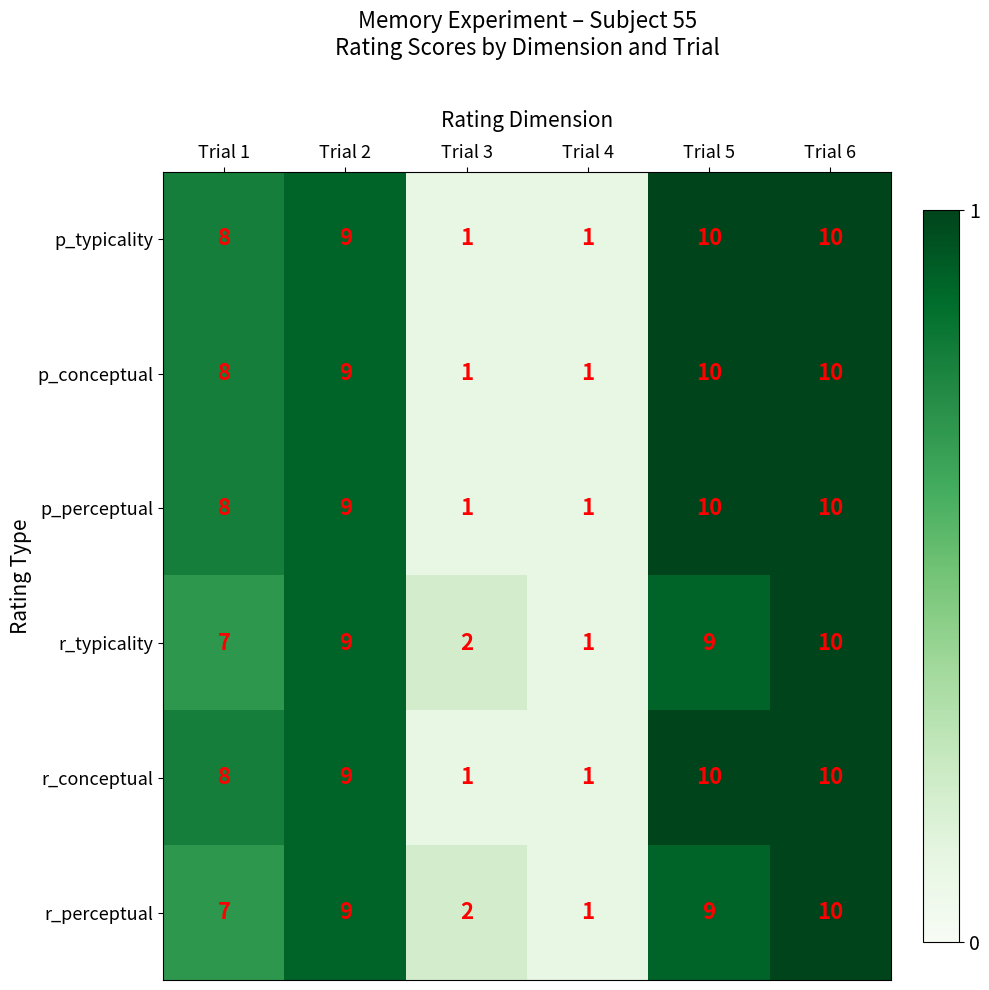

What is the sum of the p_perceptual values at Trial 4 and Trial 6?

11